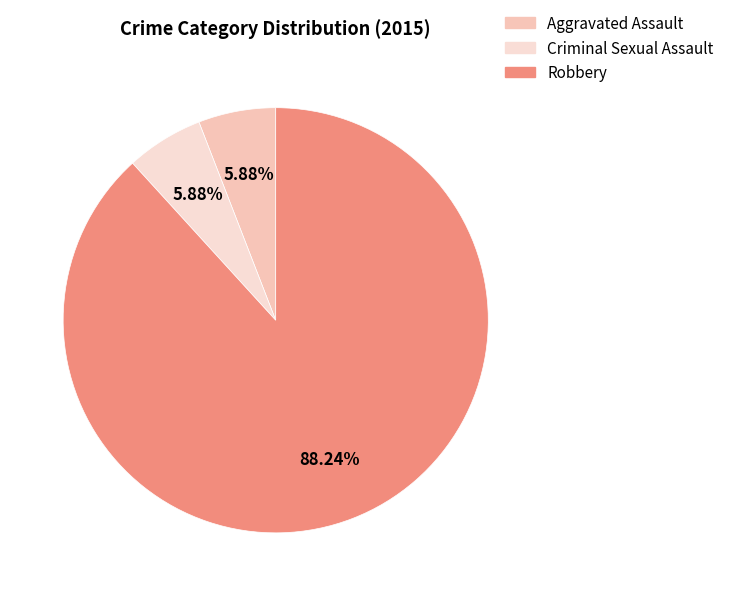

Is it true that Criminal Sexual Assault is 1% of the pie?

False